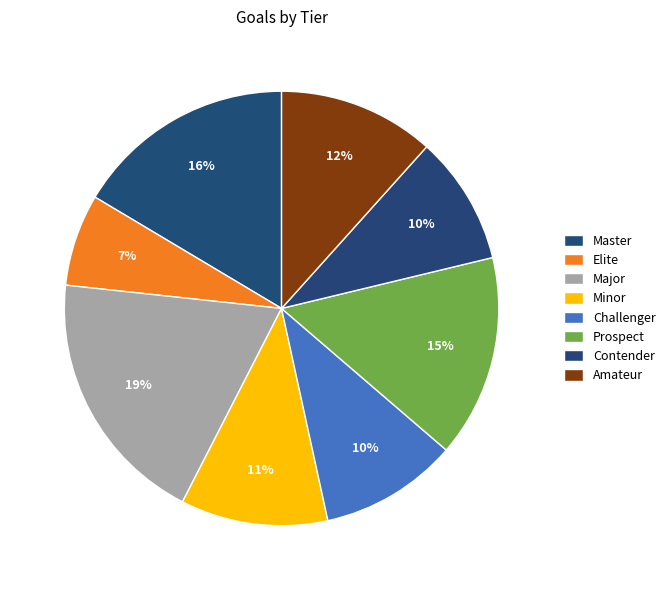

How many segments does this pie chart have?

8